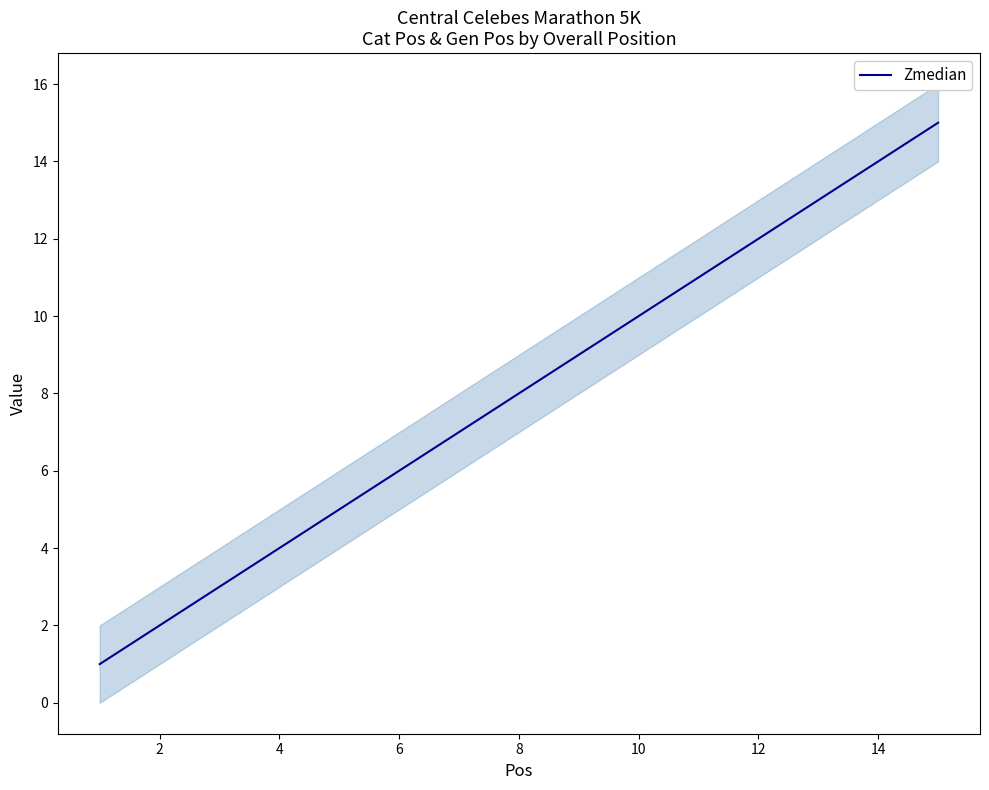

Is it true that Zmedian equals 3 at 12?

False